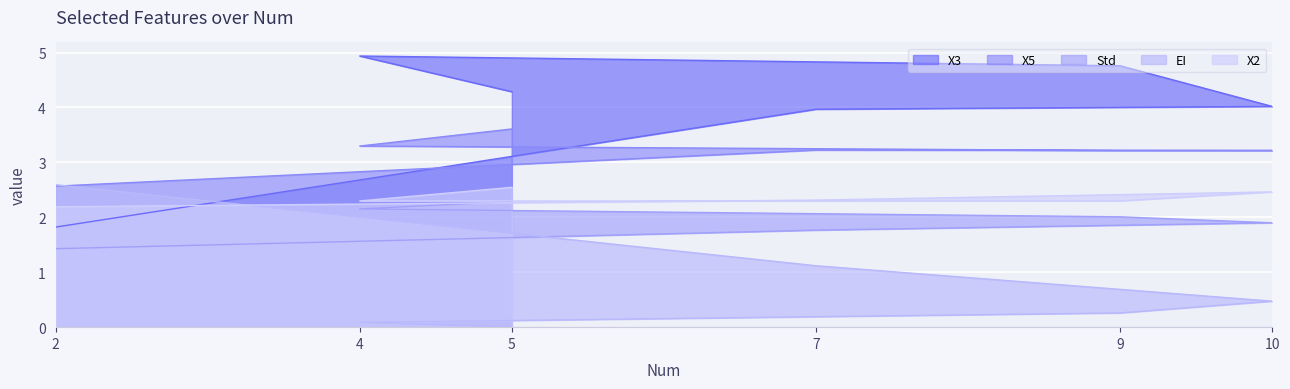

Count the number of data series in this chart.

5